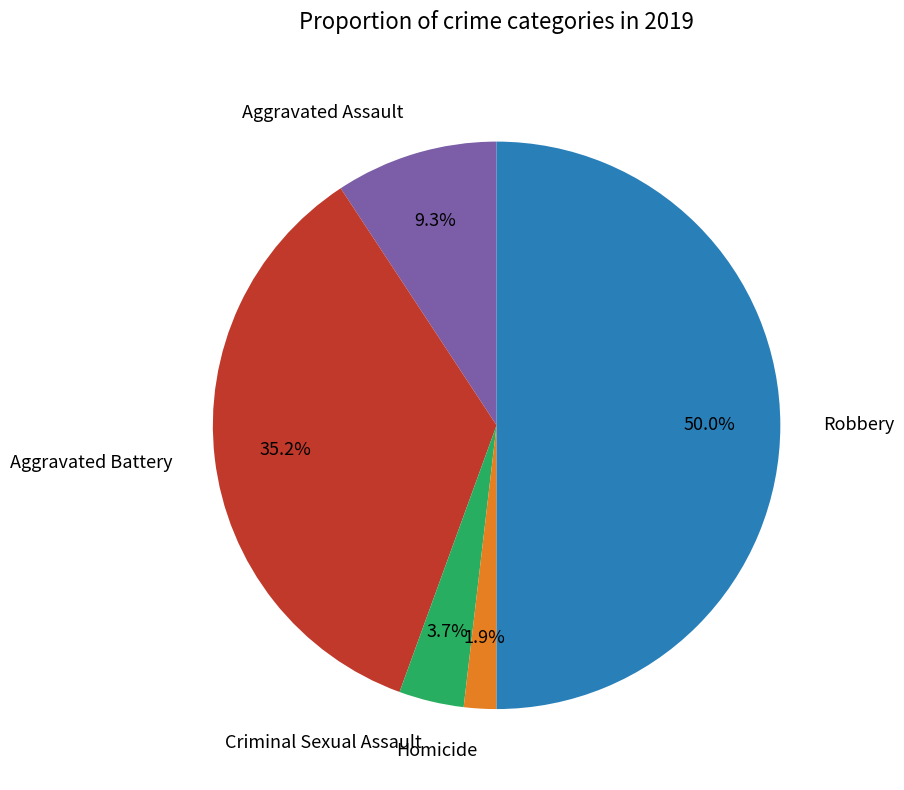

Rank the categories by value from highest to lowest.

Robbery, Aggravated Battery, Aggravated Assault, Criminal Sexual Assault, Homicide